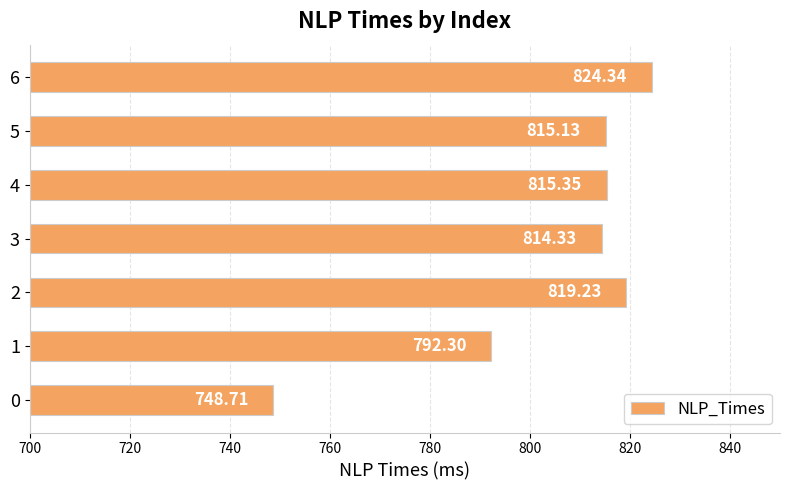

Rank the categories by value from lowest to highest.

0, 1, 3, 5, 4, 2, 6